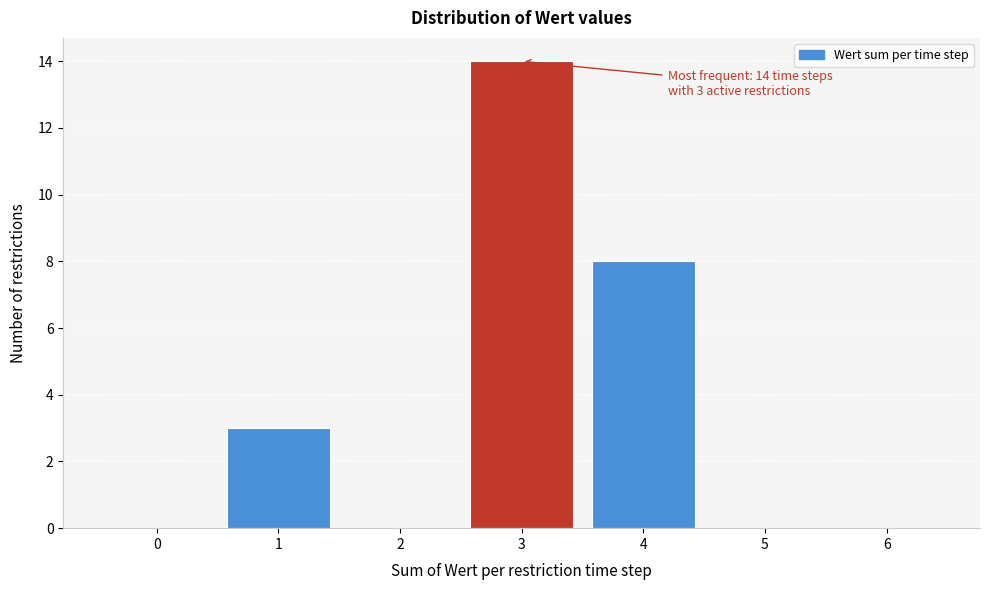

Which range on the x-axis has the tallest bar?

2.5 to 3.5